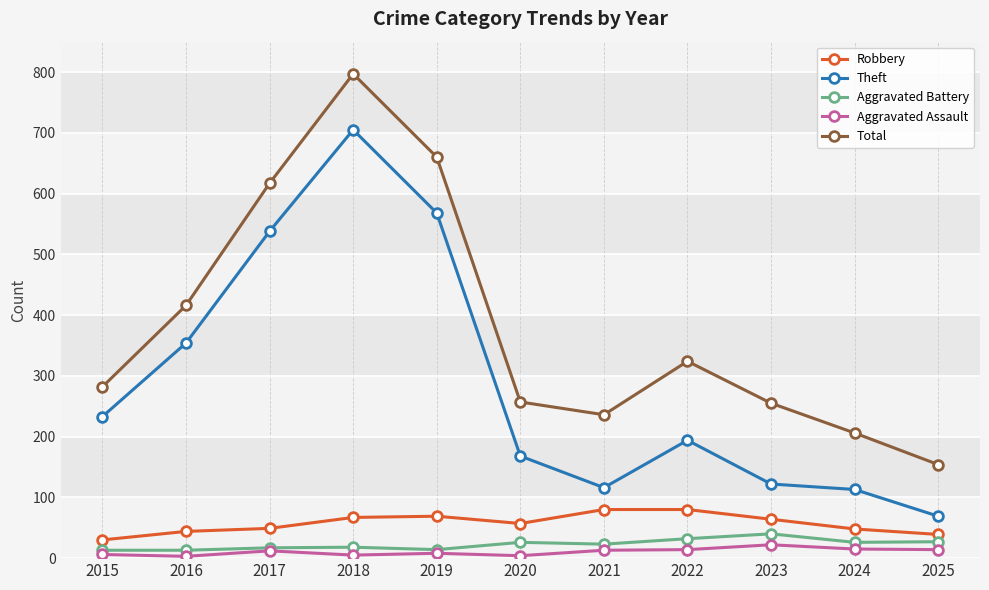

True or false: Robbery and Aggravated Assault cross at least once.

False